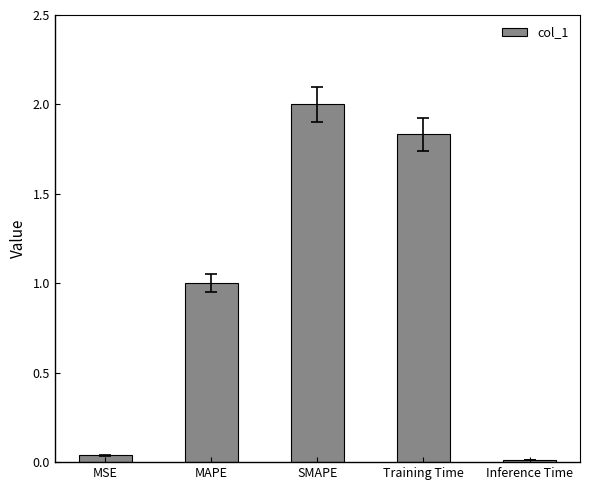

What is the value of the 3rd bar from the left?

2.0